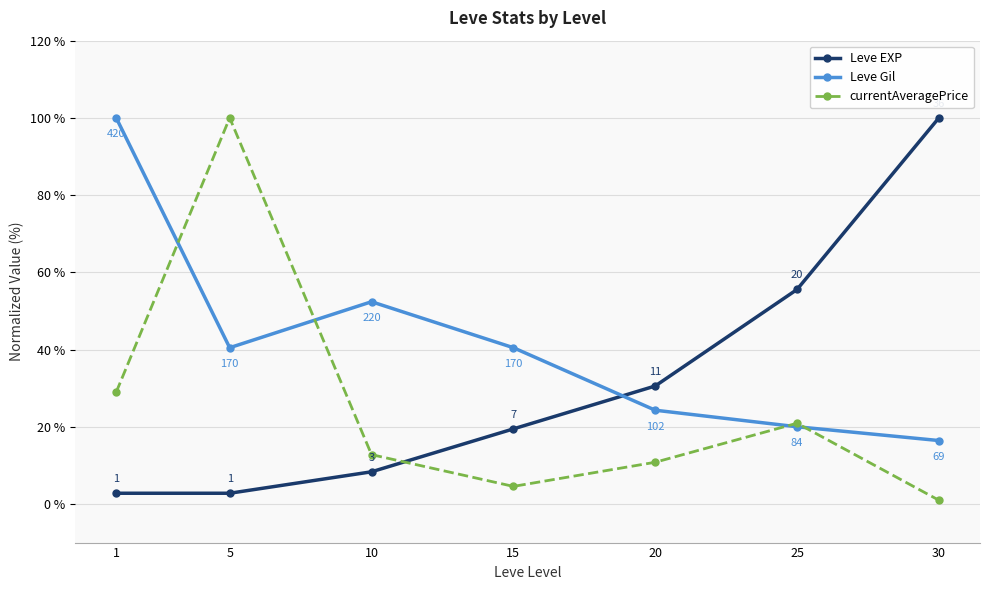

How many values in the currentAveragePrice series exceed 12?

4